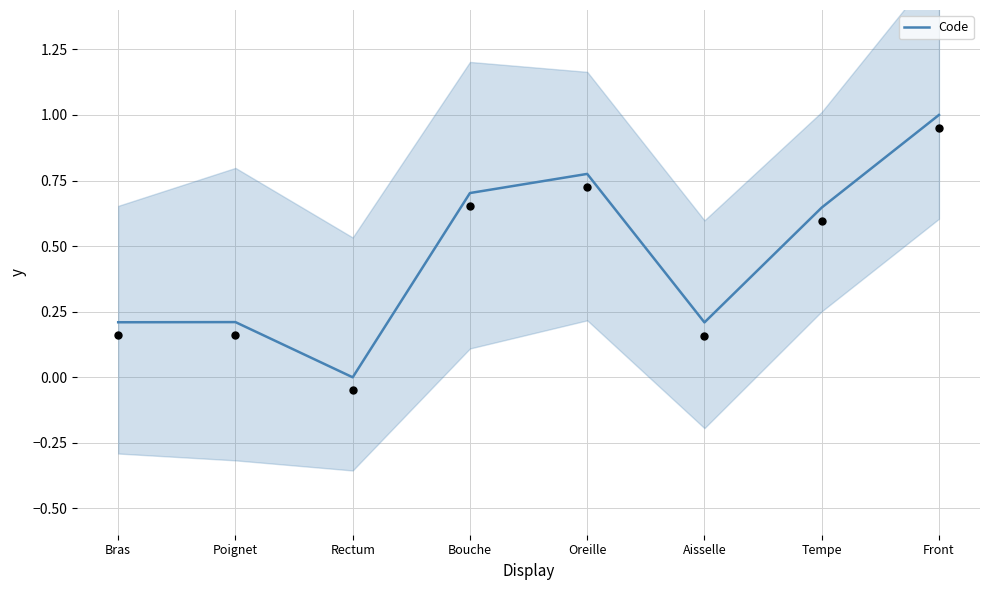

What is the change in value from Rectum to Bouche?

+0.7